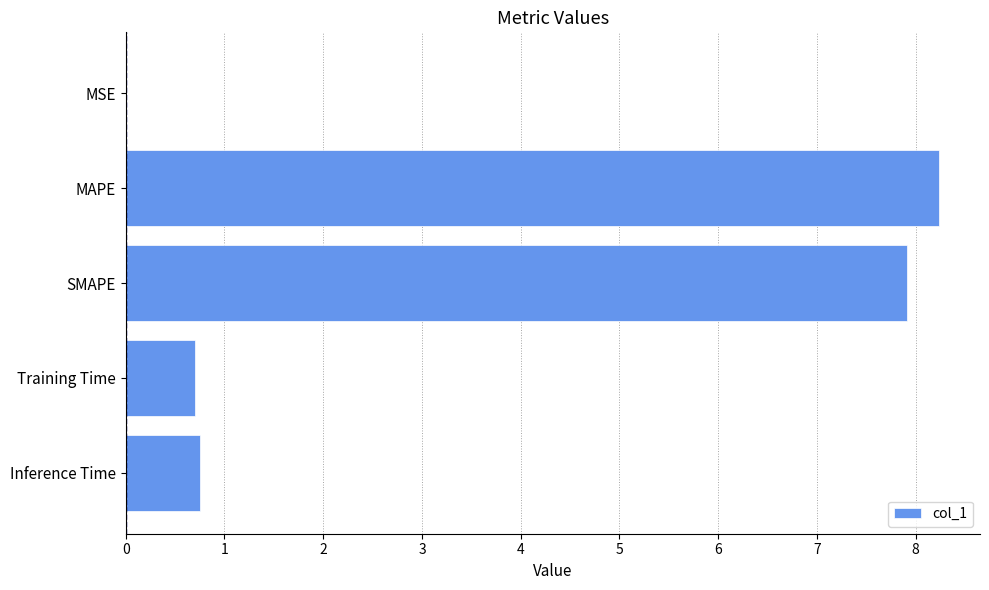

The value at Training Time is 0.7. True or false?

True